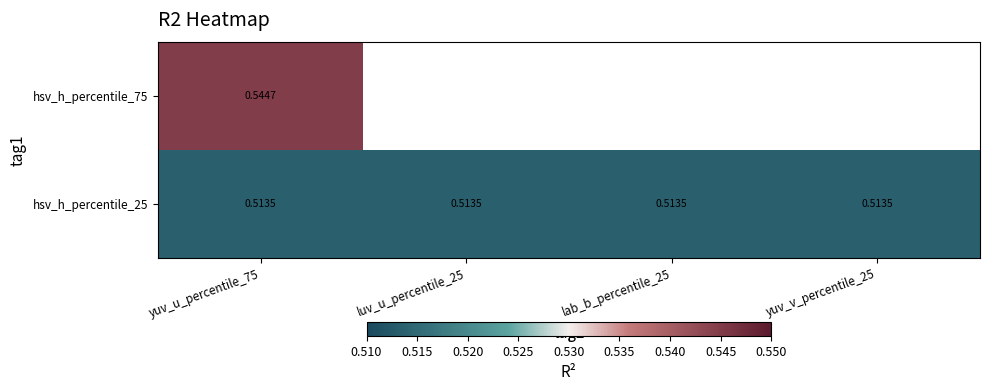

Is the value of hsv_h_percentile_25 at yuv_u_percentile_75 greater than the value of hsv_h_percentile_75 at yuv_u_percentile_75?

No